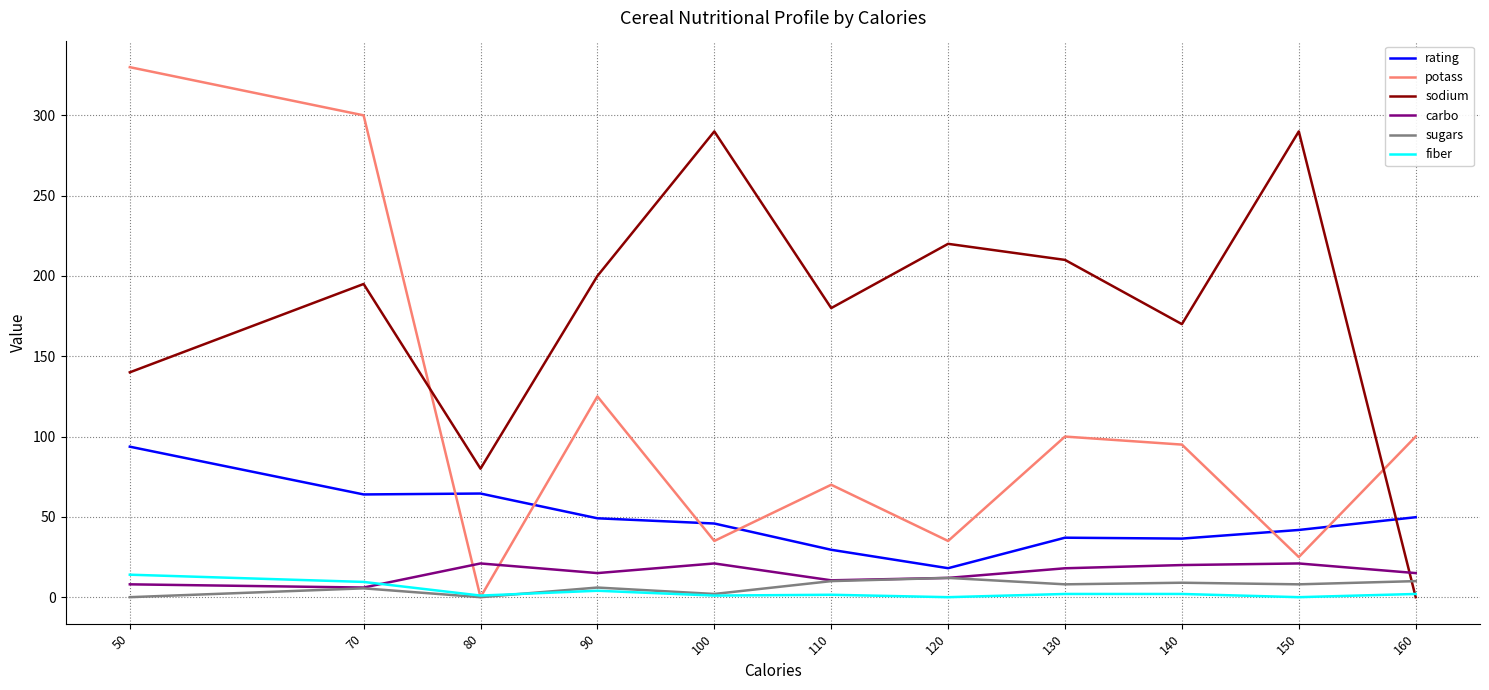

The value of sodium at 50 is 192.4. True or false?

False